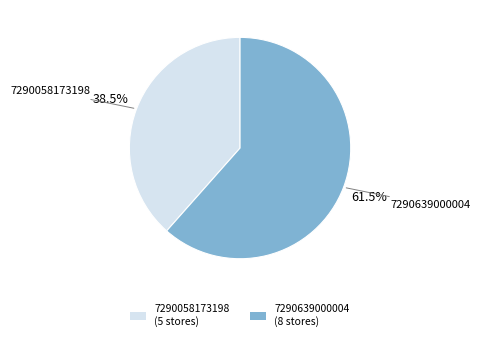

Between 7290058173198 (5 stores) and 7290639000004 (8 stores), which is larger?

7290639000004 (8 stores)